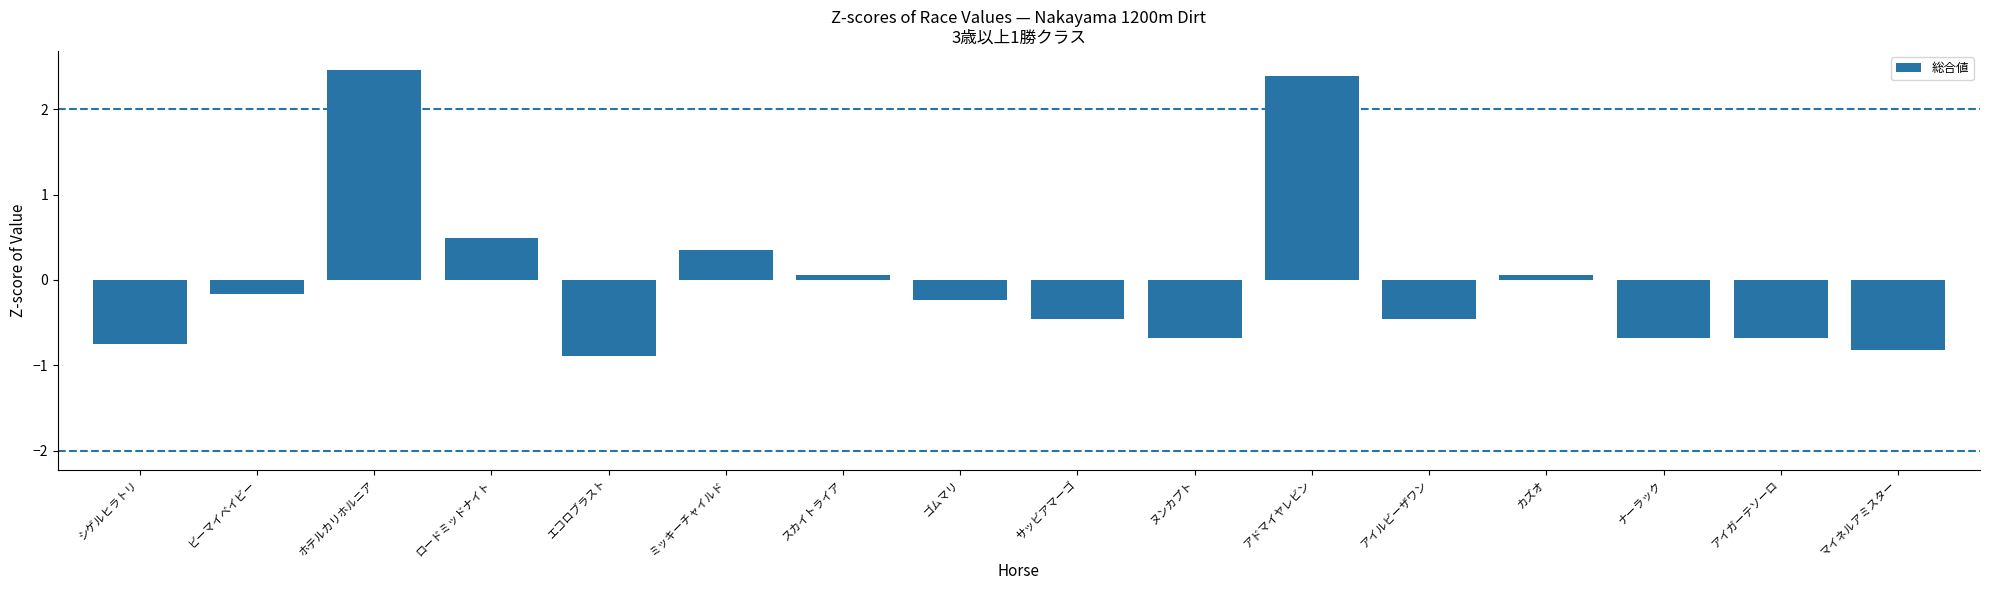

Which label corresponds to the largest value in the chart?

ホテルカリホルニア